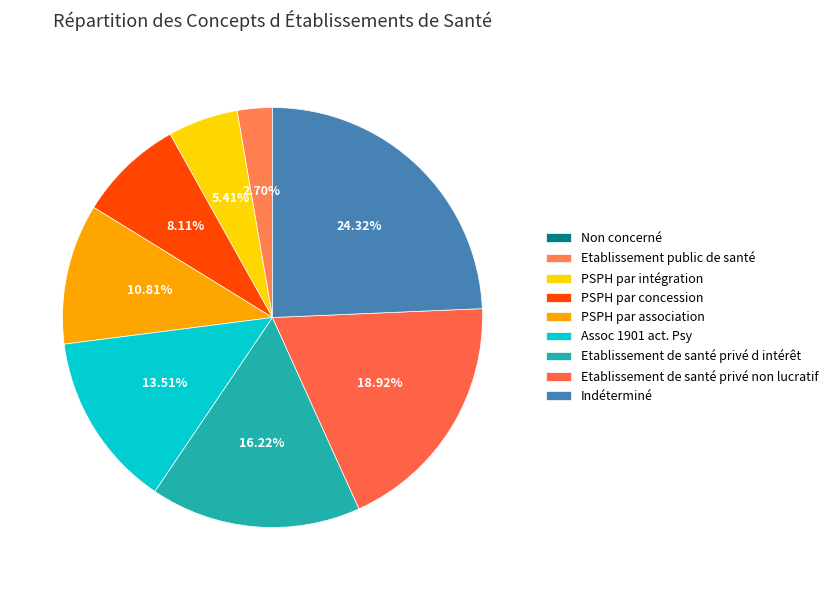

What is the change in value from Non concerné to Etablissement public de santé?

+1